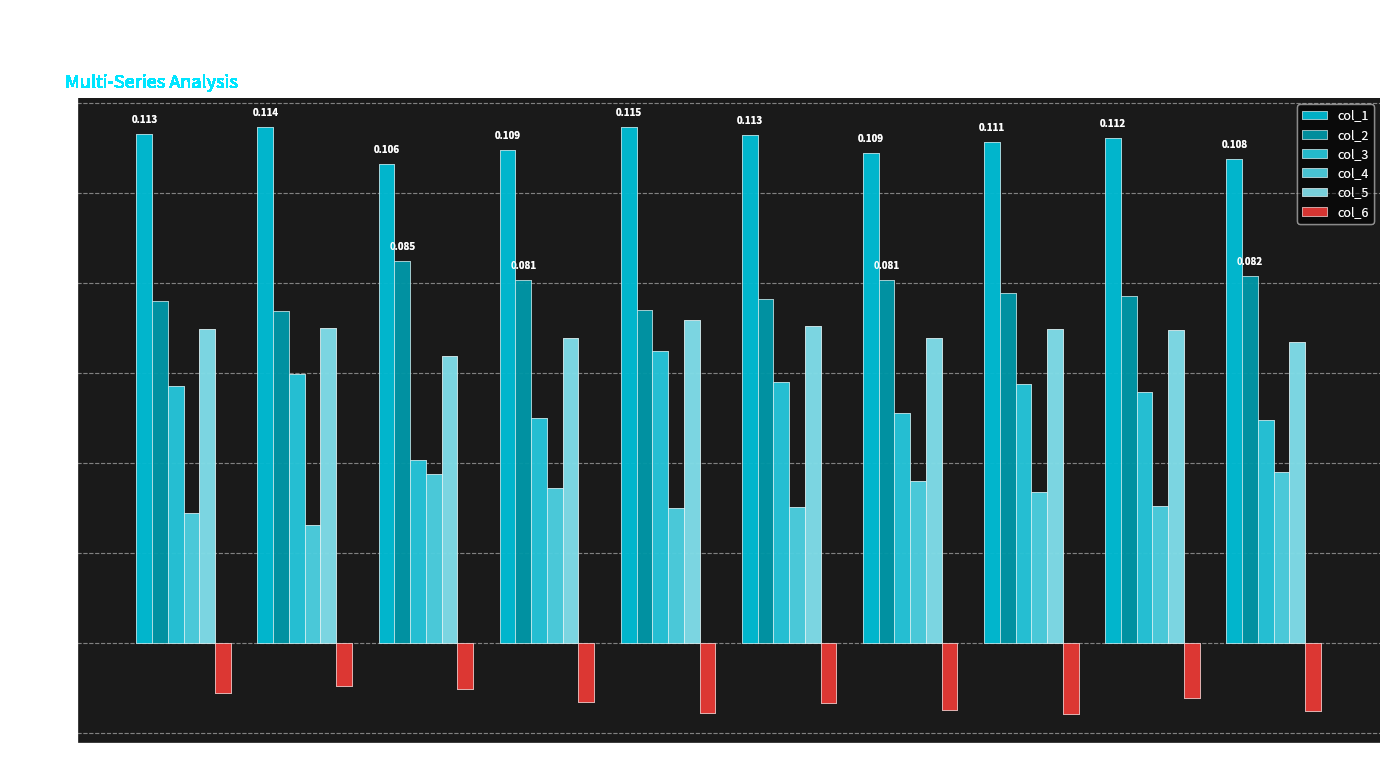

What is the value of the col_5 bar at the 6th from the left?

0.1